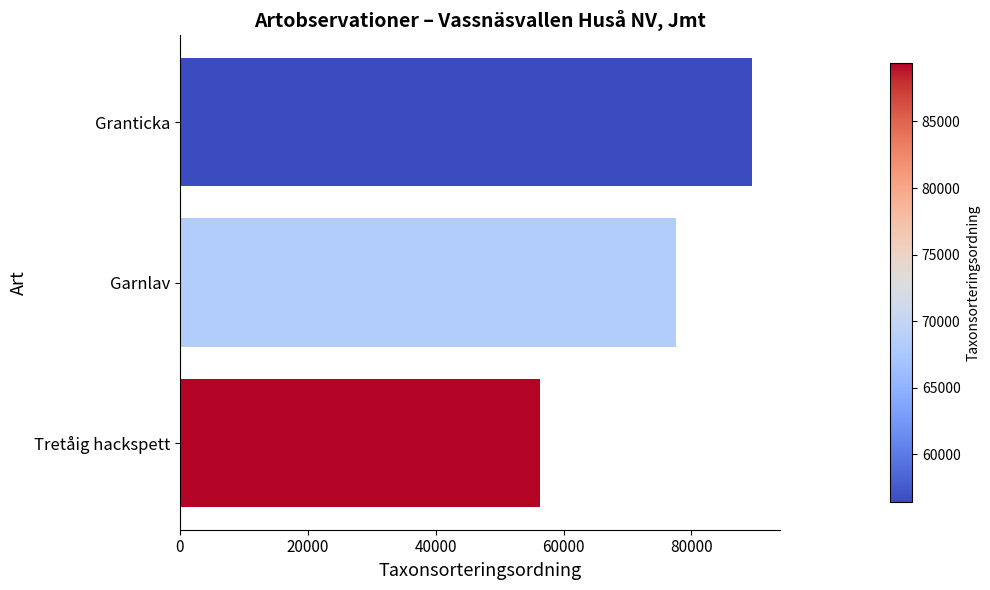

Which has a higher value, Garnlav or Granticka?

Granticka